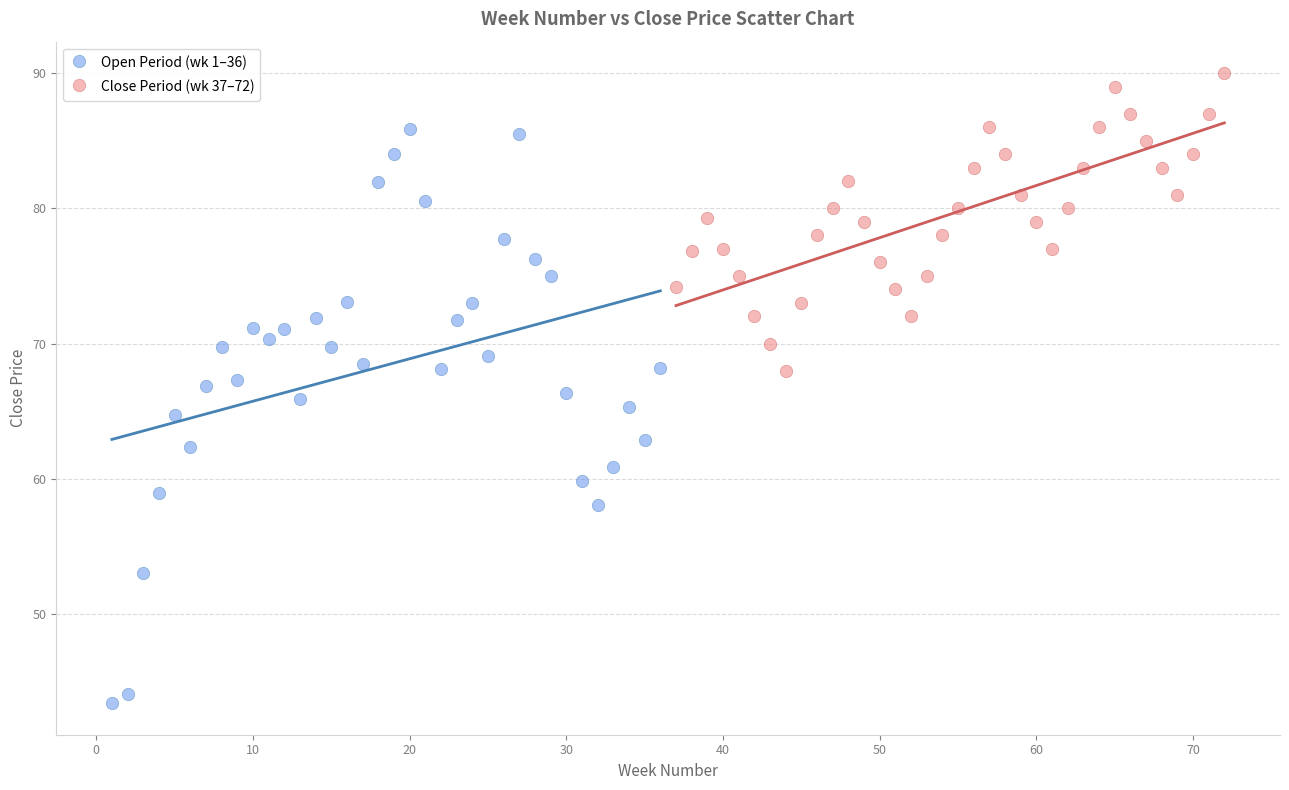

Which series contains the lowest Y value?

Open Period (wk 1–36)